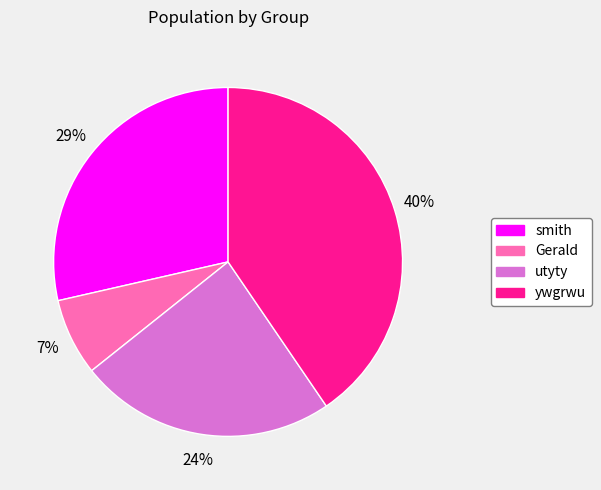

To the nearest percent, what is the difference between the largest and smallest slice percentages?

33%